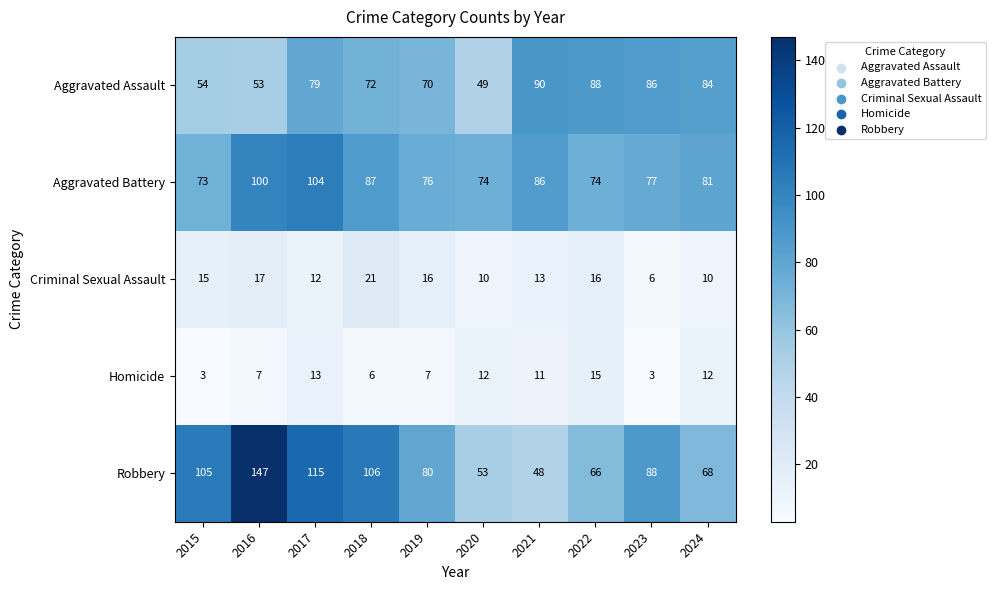

What is the minimum value shown in the chart?

3